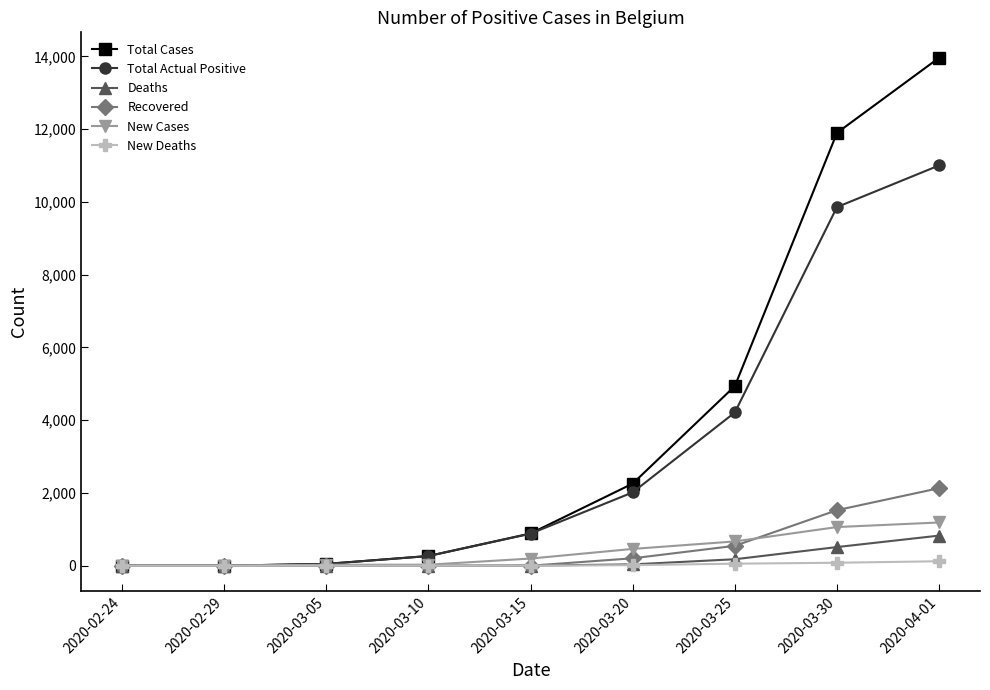

At how many categories does at least one series exceed 3395?

3